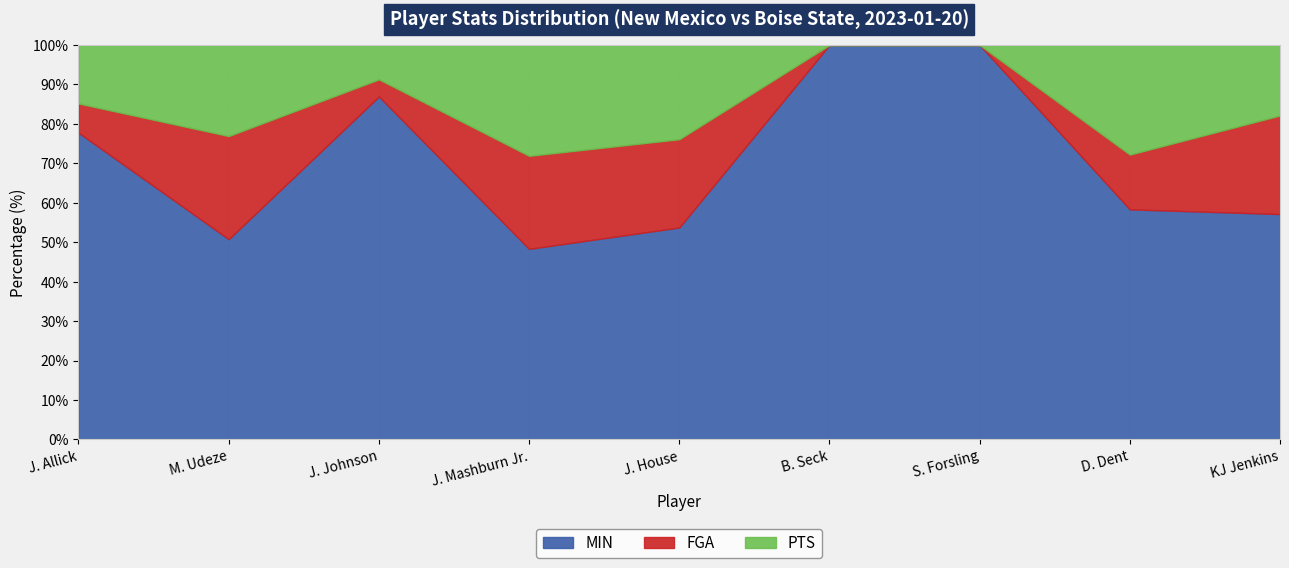

Count the number of data series in this chart.

3